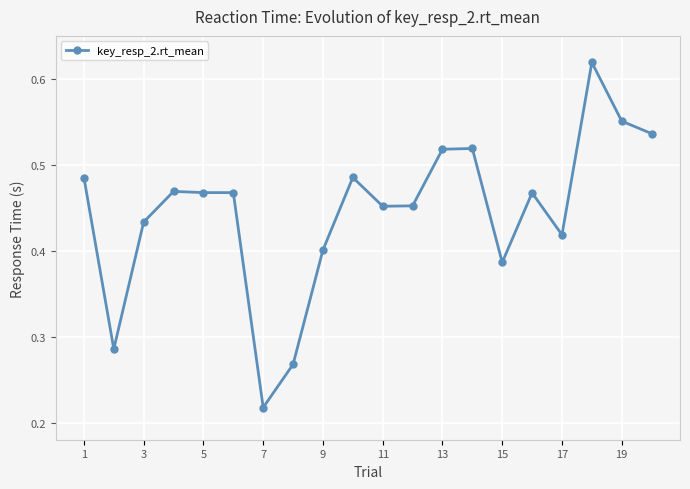

True or false: the data has more than 0 interior local peaks.

True